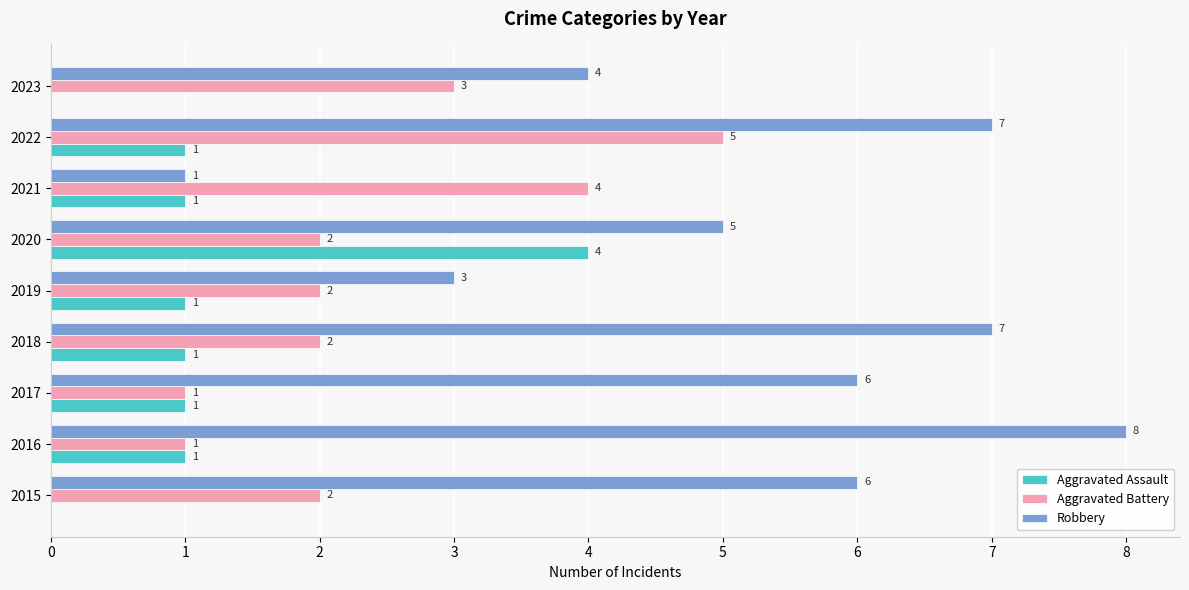

Which category has the highest value across all series?

2016